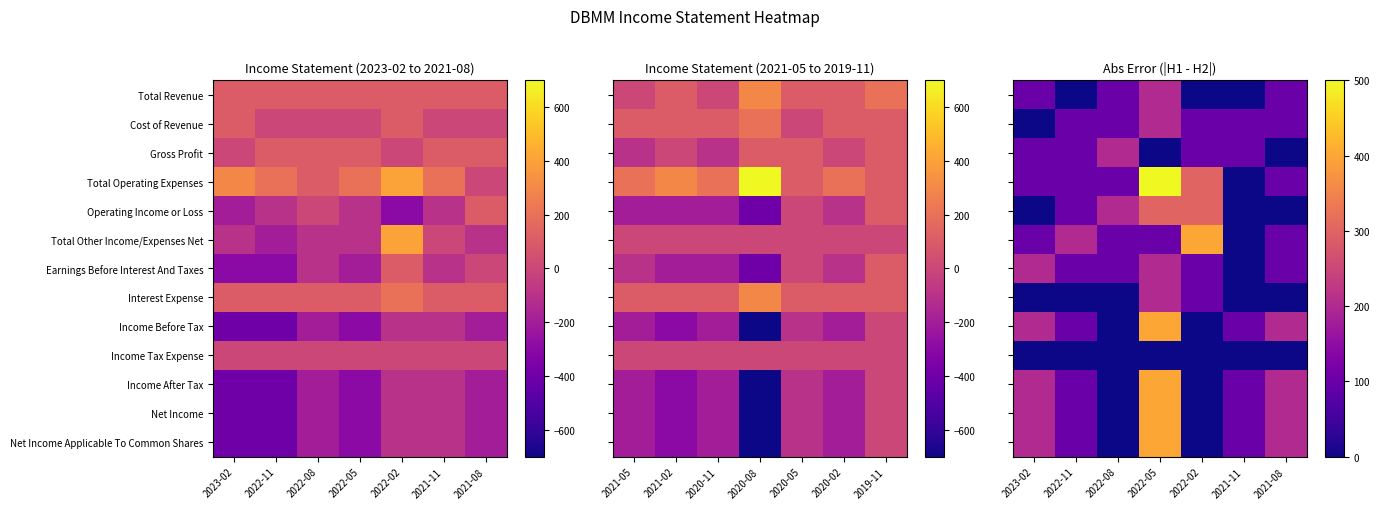

How many values in Net Income Applicable To Common Shares are above zero?

5